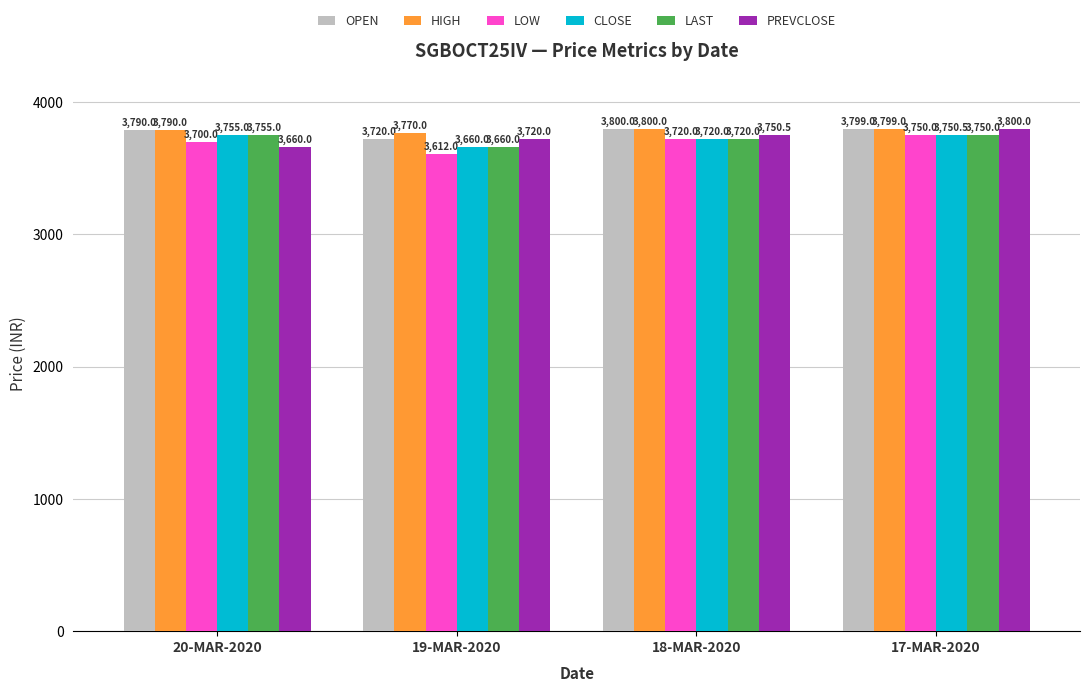

What position from the left is 20-MAR-2020?

1